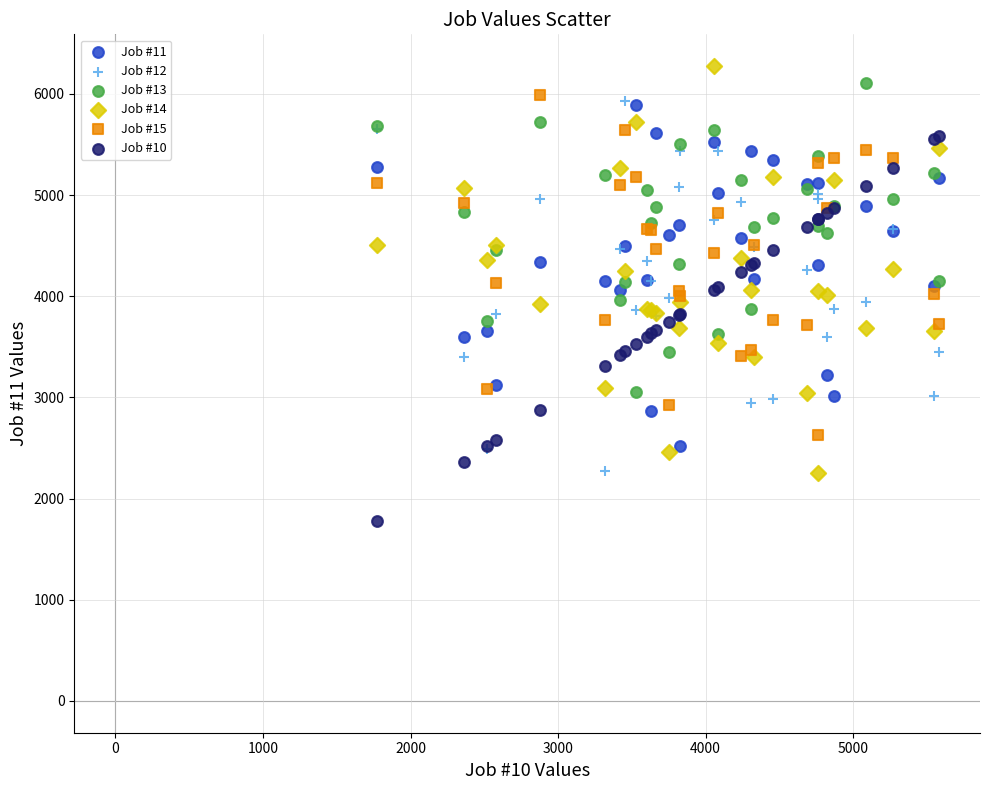

What is the X range (max minus min) for the scatter plot?

3805